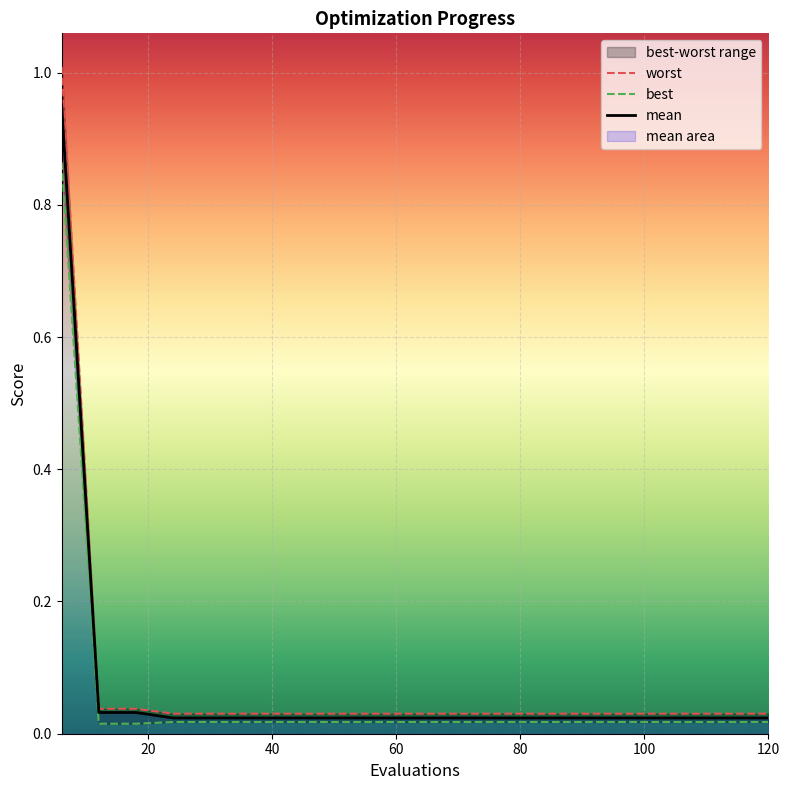

Reading right to left, what are all the values shown in this chart?

mean: 120=0.0	114=0.0	108=0.0	102=0.0	96=0.0	90=0.0	84=0.0	78=0.0	72=0.0	66=0.0	60=0.0	54=0.0	48=0.0	42=0.0	36=0.0	30=0.0	24=0.0	18=0.0	12=0.0	6=1.0
best: 120=0.0	114=0.0	108=0.0	102=0.0	96=0.0	90=0.0	84=0.0	78=0.0	72=0.0	66=0.0	60=0.0	54=0.0	48=0.0	42=0.0	36=0.0	30=0.0	24=0.0	18=0.0	12=0.0	6=0.9
worst: 120=0.0	114=0.0	108=0.0	102=0.0	96=0.0	90=0.0	84=0.0	78=0.0	72=0.0	66=0.0	60=0.0	54=0.0	48=0.0	42=0.0	36=0.0	30=0.0	24=0.0	18=0.0	12=0.0	6=1.0